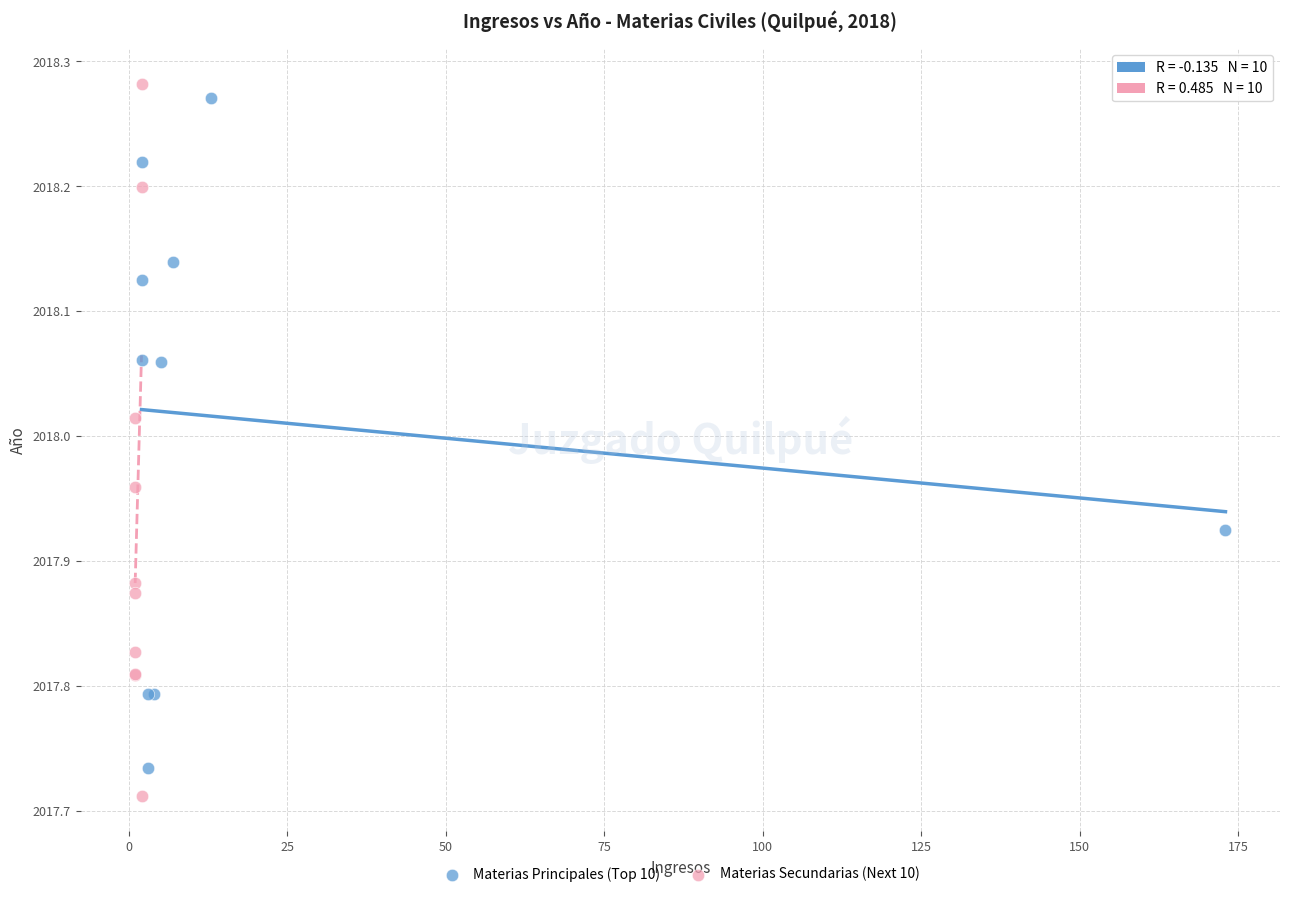

Which series contains the highest Y value?

Materias Secundarias (Next 10)